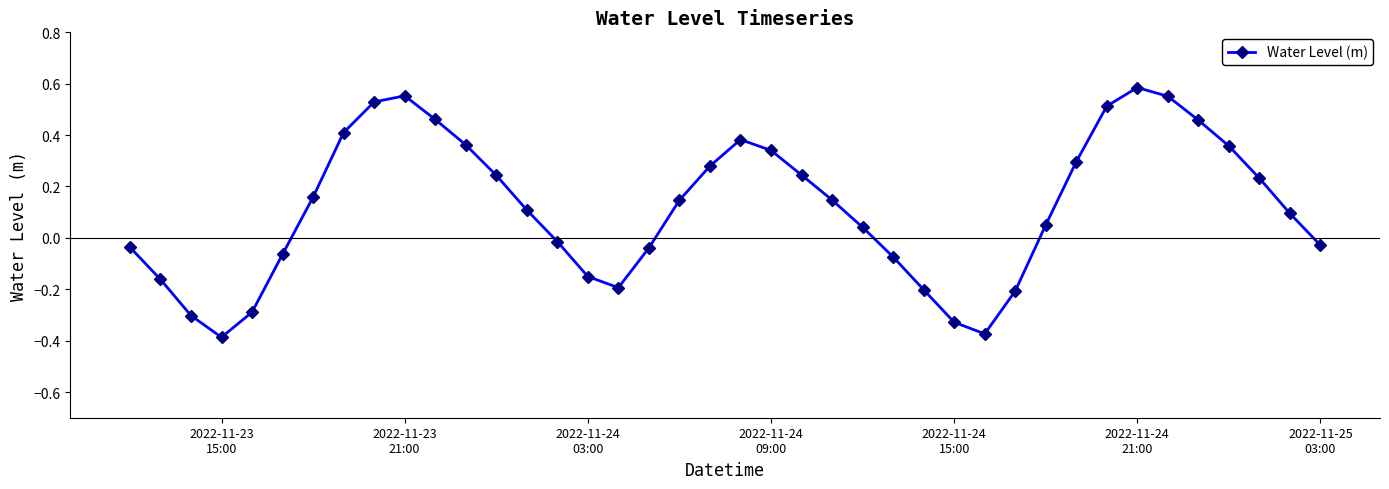

How many interior local valleys (lower than both neighbors) does the data have?

3